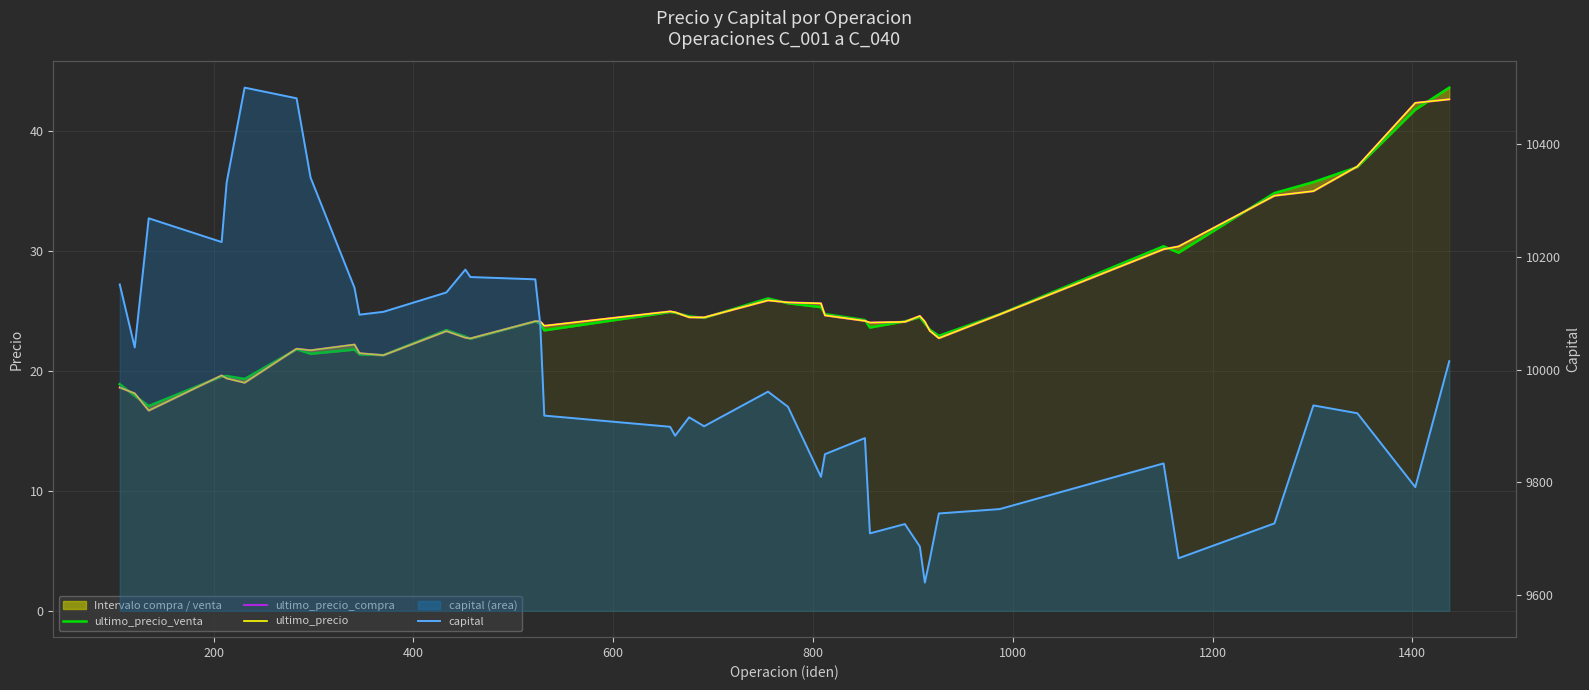

How many times do ultimo_precio_compra and ultimo_precio_venta cross each other?

20